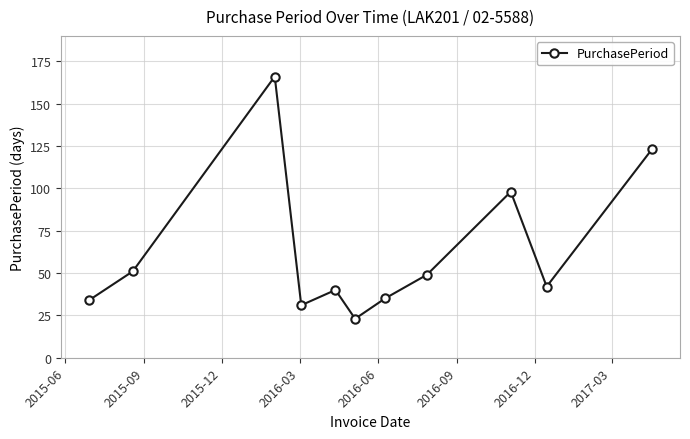

What is the minimum value shown in the chart?

23